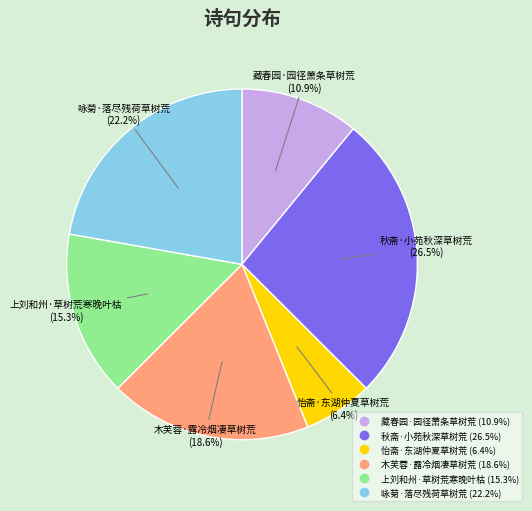

Between 秋斋·小苑秋深草树荒 and 木芙蓉·露冷烟凄草树荒, which is larger?

秋斋·小苑秋深草树荒